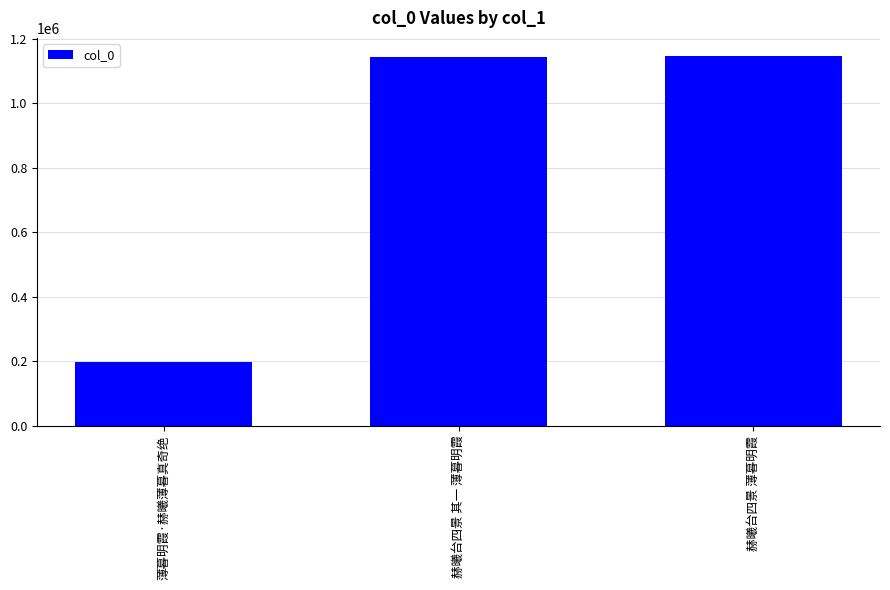

What is the sum of all values?

2482387